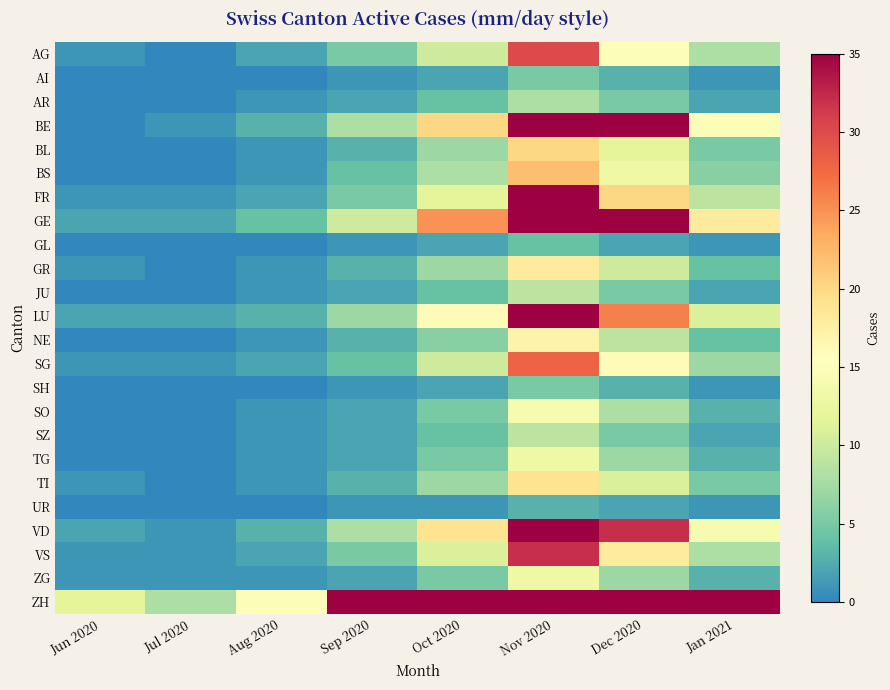

What is the spread (max minus min) of values at Dec 2020?

128